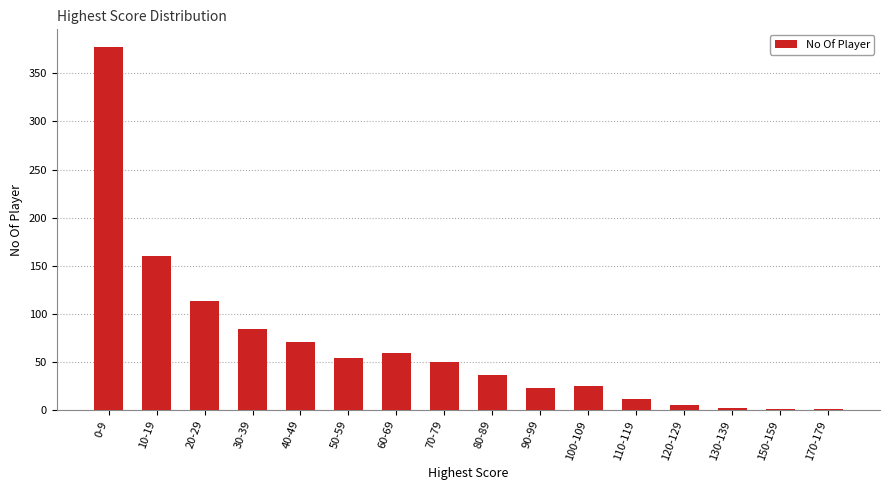

Where is the data nearest to the value 189?

10-19